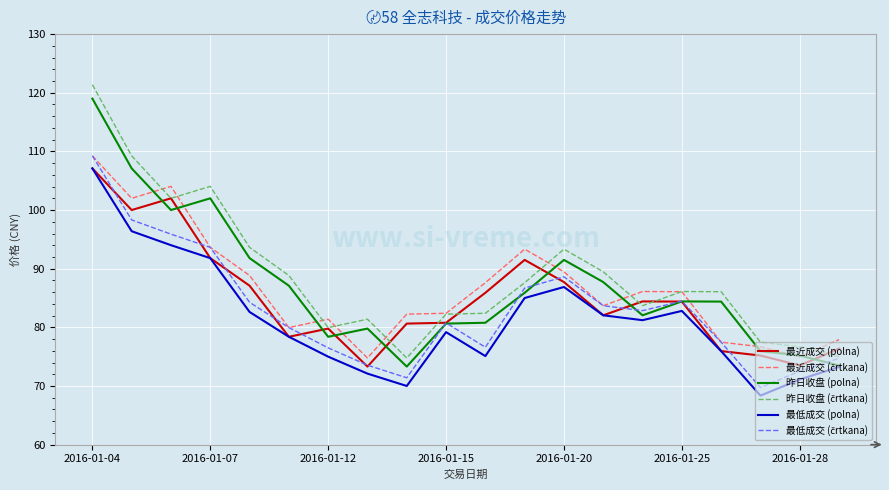

What is the highest value of the 最低成交 (polna) series?

107.1